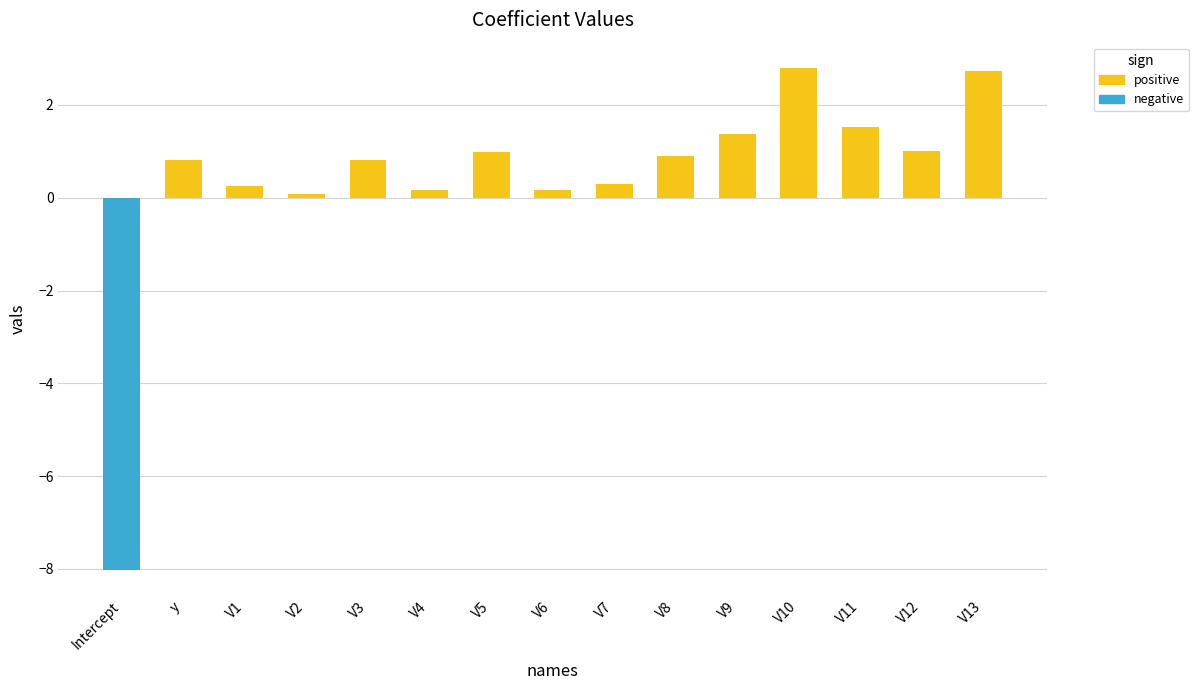

Reading left to right, extract all data points from this chart.

-8.0	0.8	0.3	0.1	0.8	0.2	1.0	0.2	0.3	0.9	1.4	2.8	1.5	1.0	2.7